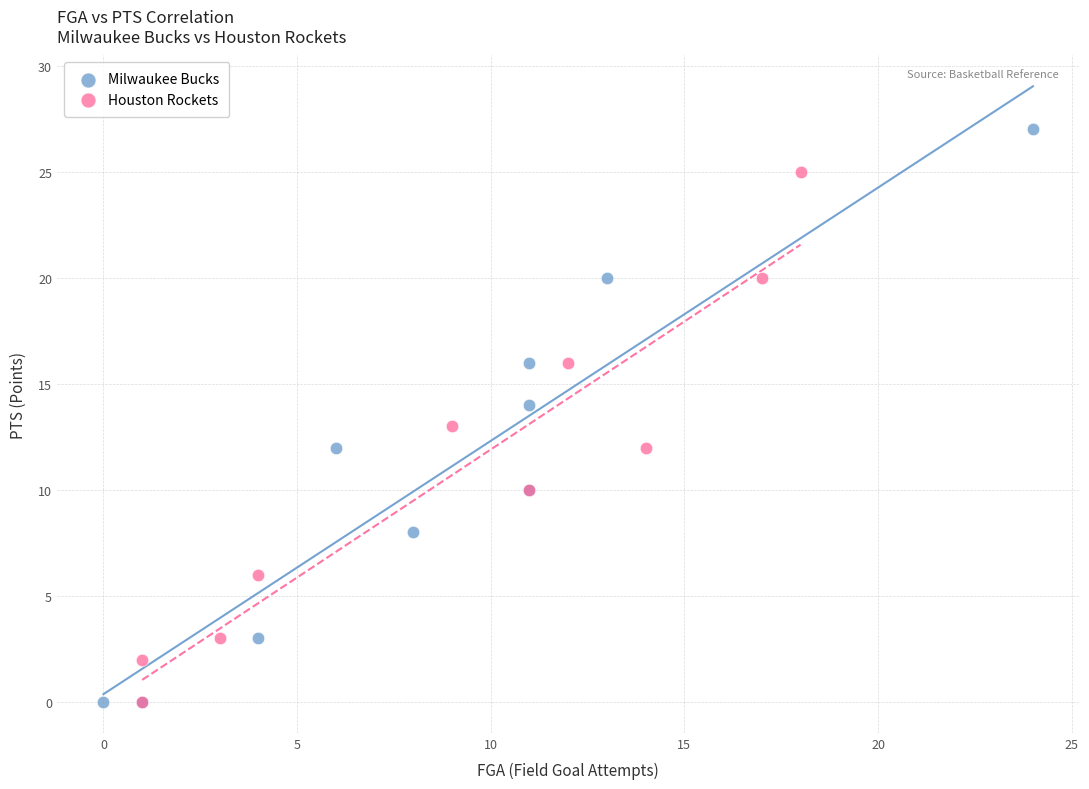

What are all the series names shown in the legend?

Milwaukee Bucks, Houston Rockets